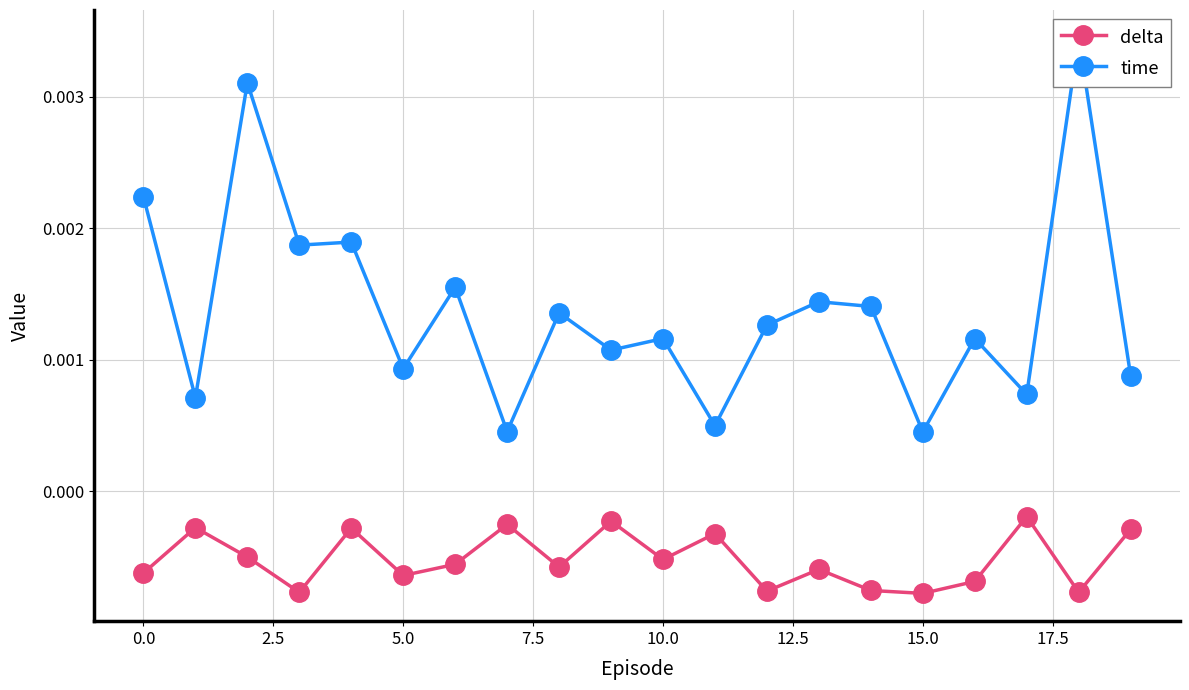

True or false: delta has more than 1 interior local peaks.

True